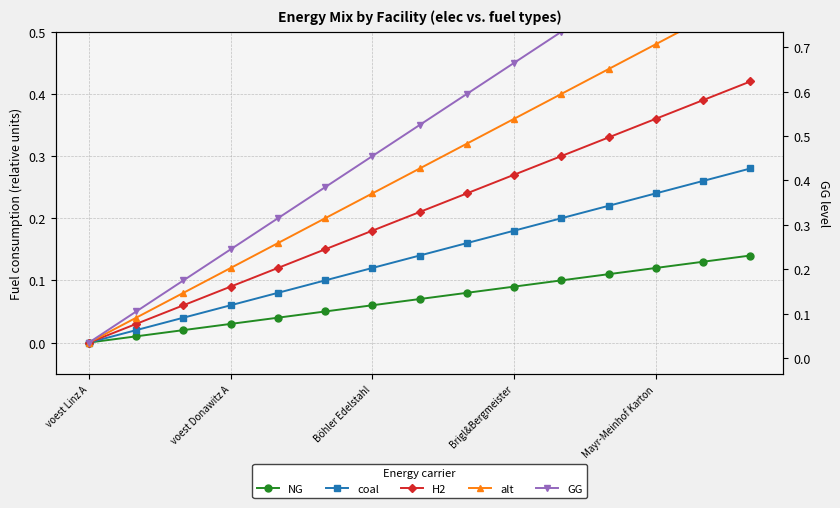

How many values in coal are above zero?

14